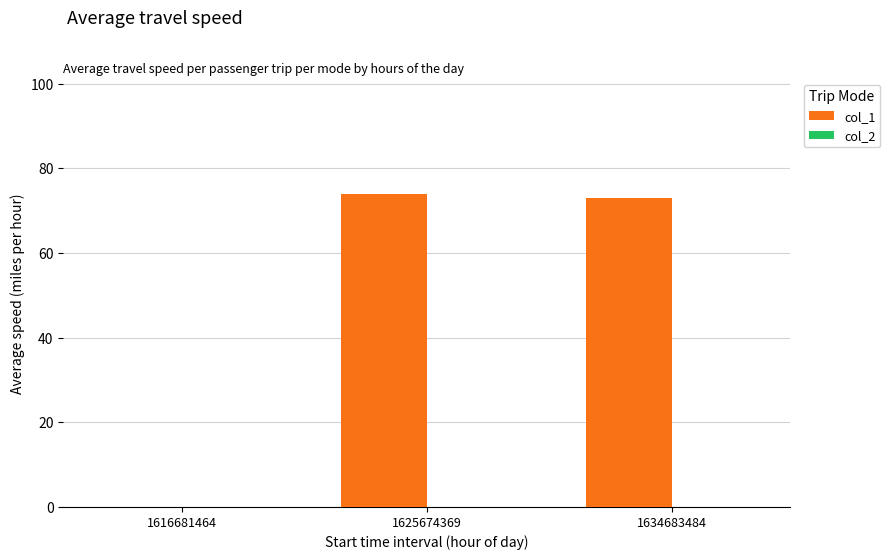

What is the change in value from 1616681464 to 1625674369?

+74